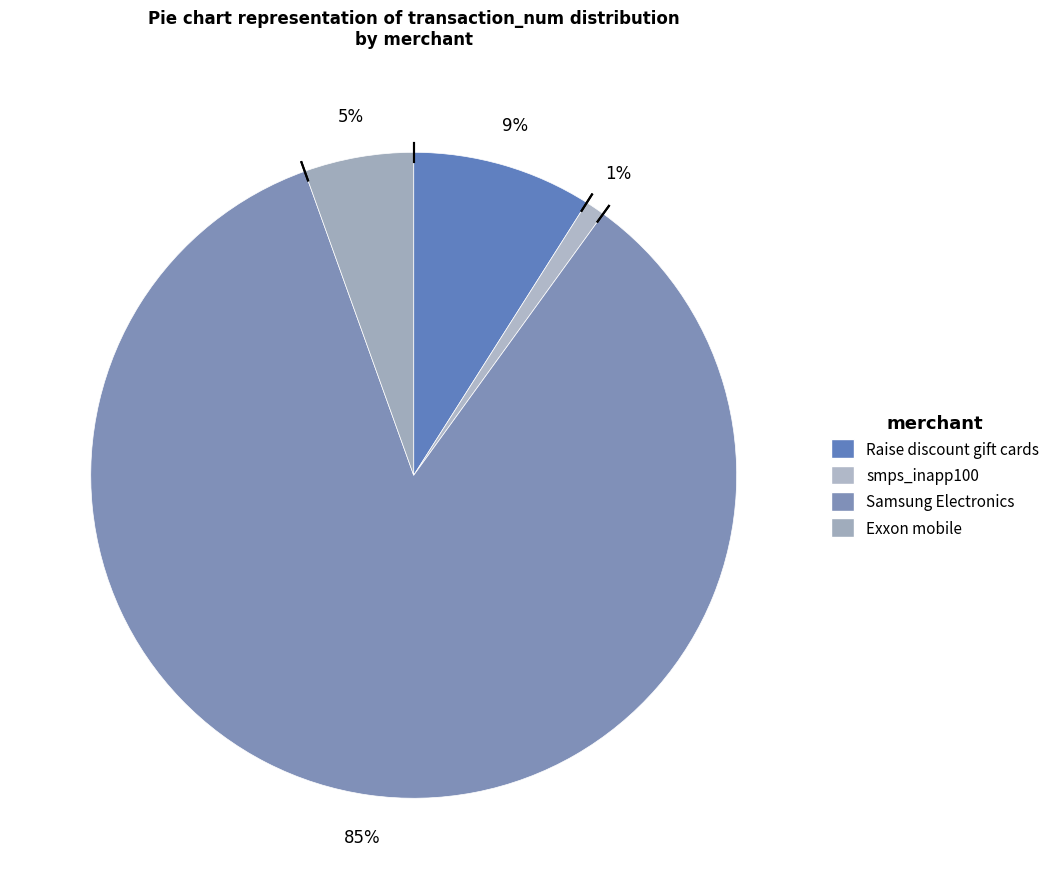

How many slices are in this pie chart?

4